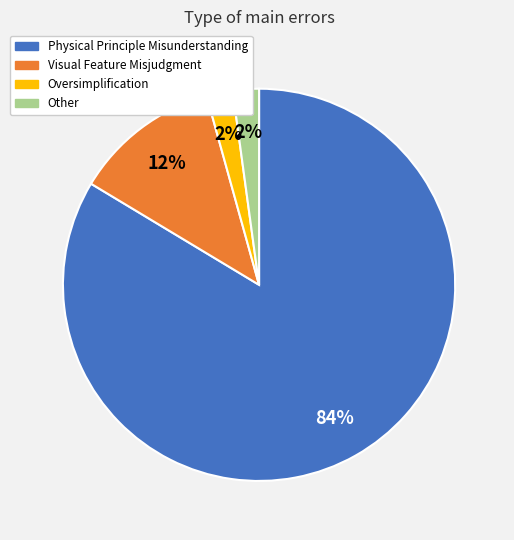

Combined, do Visual Feature Misjudgment and Physical Principle Misunderstanding account for over 50%?

Yes